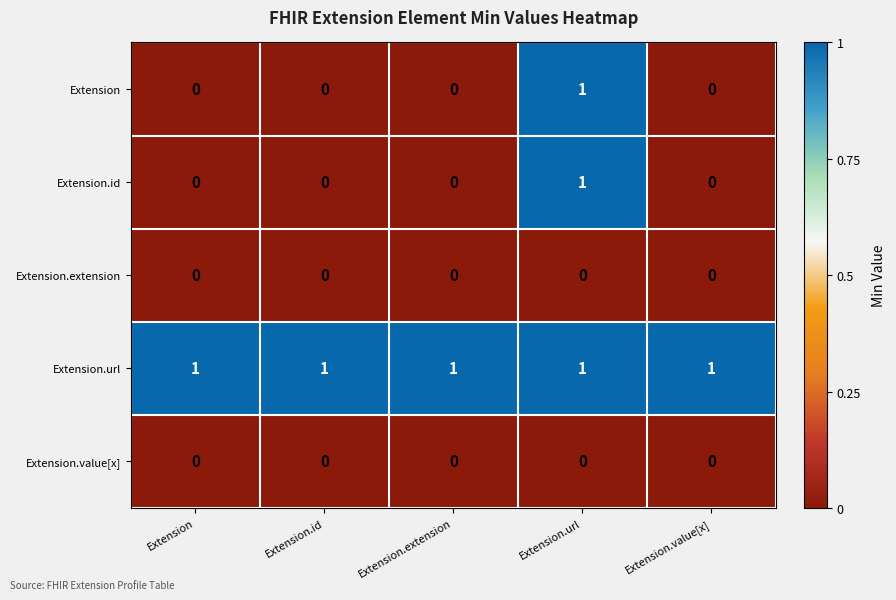

What is the total value across all series at Extension.value[x]?

1